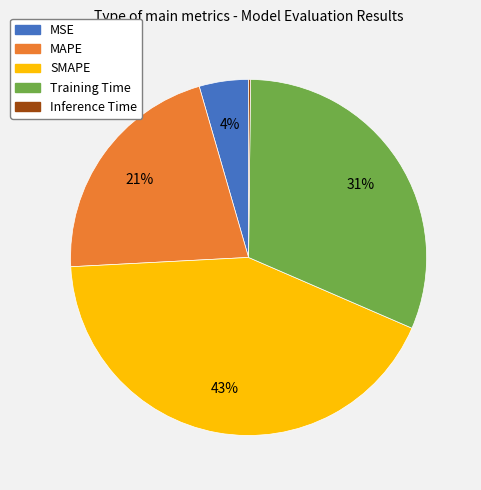

The Training Time slice represents 31% of the pie. True or false?

True